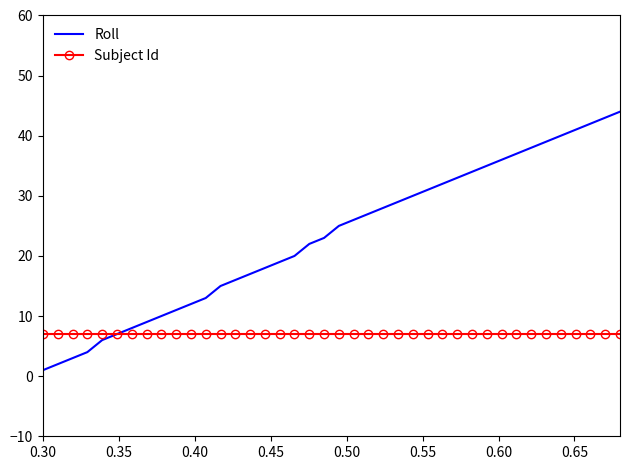

Reading left to right, list all the values displayed in this chart.

Roll: 1	2	3	4	6	7	8	9	10	11	12	13	15	16	17	18	19	20	22	23	25	26	27	28	29	30	31	32	33	34	35	36	37	38	39	40	41	42	43	44
Subject Id: 7	7	7	7	7	7	7	7	7	7	7	7	7	7	7	7	7	7	7	7	7	7	7	7	7	7	7	7	7	7	7	7	7	7	7	7	7	7	7	7